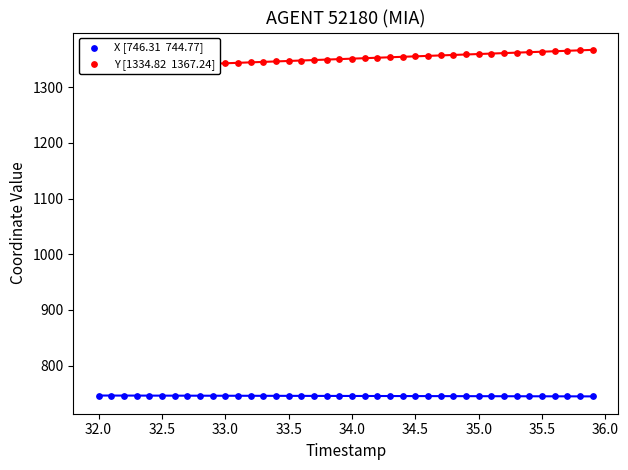

What are all the series names shown in the legend?

X [746.31  744.77], Y [1334.82  1367.24]